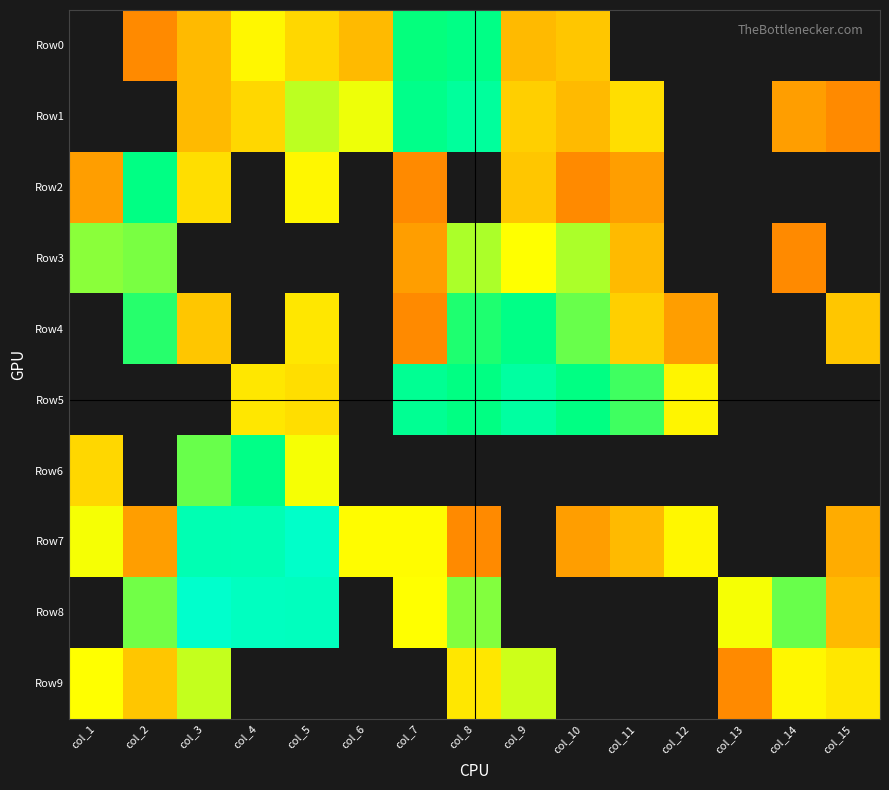

Reading right to left, list all the values displayed in this chart.

Row0: col_15=0	col_14=0	col_13=0	col_12=0	col_11=0	col_10=5	col_9=4	col_8=96	col_7=69	col_6=4	col_5=7	col_4=14	col_3=4	col_2=1	col_1=0
Row1: col_15=1	col_14=2	col_13=0	col_12=0	col_11=8	col_10=4	col_9=6	col_8=253	col_7=109	col_6=18	col_5=24	col_4=7	col_3=4	col_2=0	col_1=0
Row2: col_15=0	col_14=0	col_13=0	col_12=0	col_11=2	col_10=1	col_9=5	col_8=0	col_7=1	col_6=0	col_5=14	col_4=0	col_3=8	col_2=86	col_1=2
Row3: col_15=0	col_14=1	col_13=0	col_12=0	col_11=4	col_10=26	col_9=16	col_8=26	col_7=2	col_6=0	col_5=0	col_4=0	col_3=0	col_2=35	col_1=32
Row4: col_15=5	col_14=0	col_13=0	col_12=2	col_11=6	col_10=39	col_9=98	col_8=60	col_7=1	col_6=0	col_5=10	col_4=0	col_3=5	col_2=56	col_1=0
Row5: col_15=0	col_14=0	col_13=0	col_12=13	col_11=48	col_10=82	col_9=315	col_8=84	col_7=168	col_6=0	col_5=8	col_4=10	col_3=0	col_2=0	col_1=0
Row6: col_15=0	col_14=0	col_13=0	col_12=0	col_11=0	col_10=0	col_9=0	col_8=0	col_7=0	col_6=0	col_5=17	col_4=102	col_3=39	col_2=0	col_1=7
Row7: col_15=3	col_14=0	col_13=0	col_12=14	col_11=4	col_10=2	col_9=0	col_8=1	col_7=15	col_6=15	col_5=2008	col_4=761	col_3=730	col_2=2	col_1=17
Row8: col_15=4	col_14=39	col_13=17	col_12=0	col_11=0	col_10=0	col_9=0	col_8=33	col_7=16	col_6=0	col_5=1170	col_4=1298	col_3=2221	col_2=36	col_1=0
Row9: col_15=10	col_14=14	col_13=1	col_12=0	col_11=0	col_10=0	col_9=21	col_8=10	col_7=0	col_6=0	col_5=0	col_4=0	col_3=23	col_2=5	col_1=16